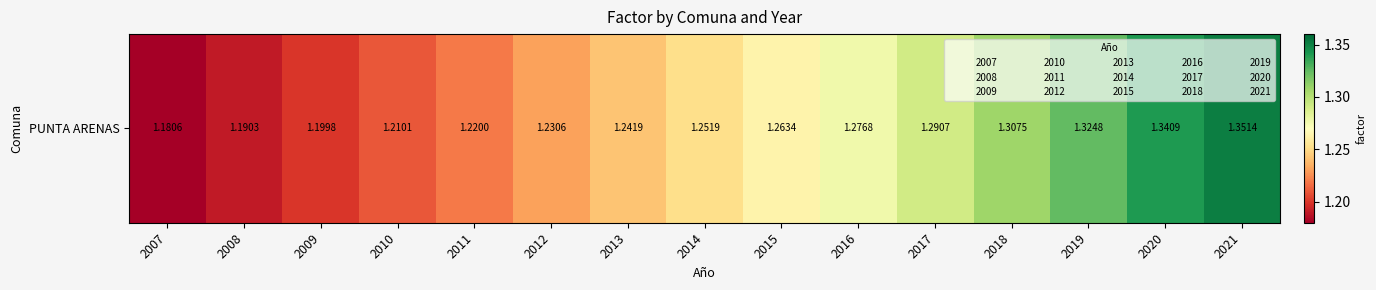

Reading left to right, what are all the values shown in this chart?

2007=1.2	2008=1.2	2009=1.2	2010=1.2	2011=1.2	2012=1.2	2013=1.2	2014=1.3	2015=1.3	2016=1.3	2017=1.3	2018=1.3	2019=1.3	2020=1.3	2021=1.4